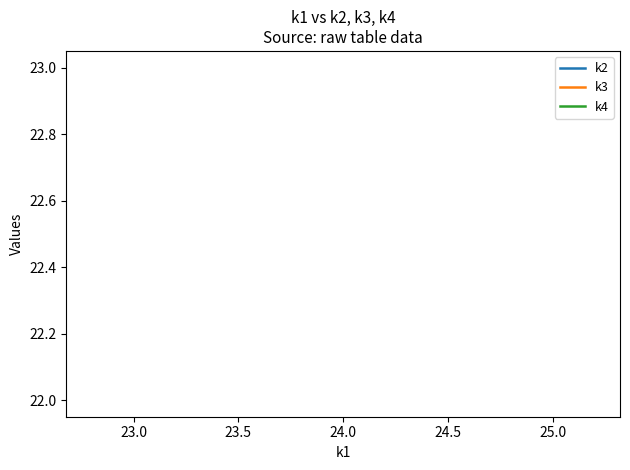

What are all the series names shown in the legend?

k2, k3, k4